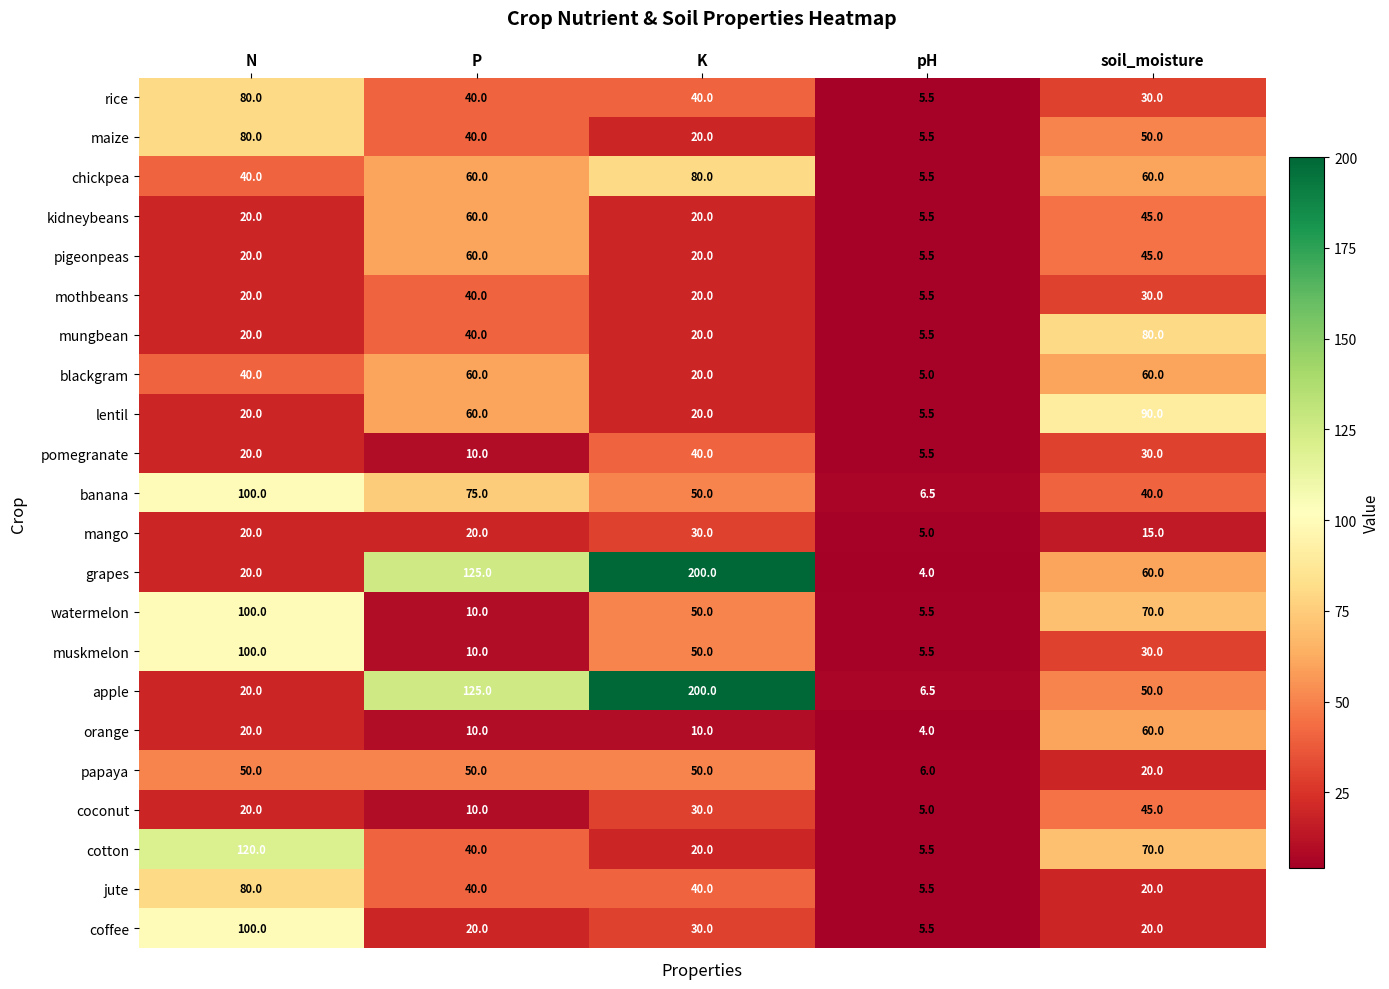

What value does the mango series have at K?

30.0